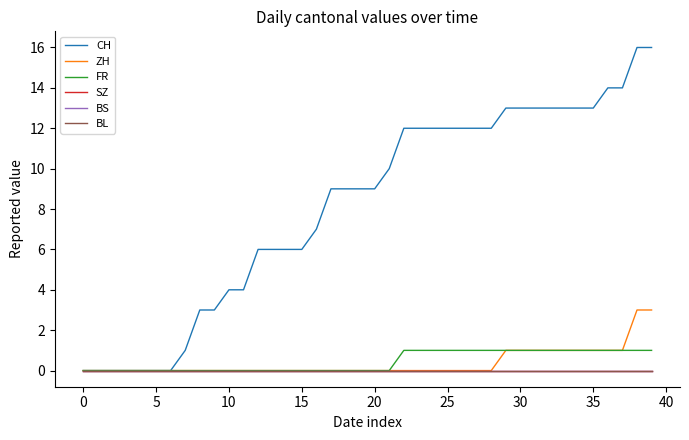

True or false: BS and SZ intersect in this chart.

False